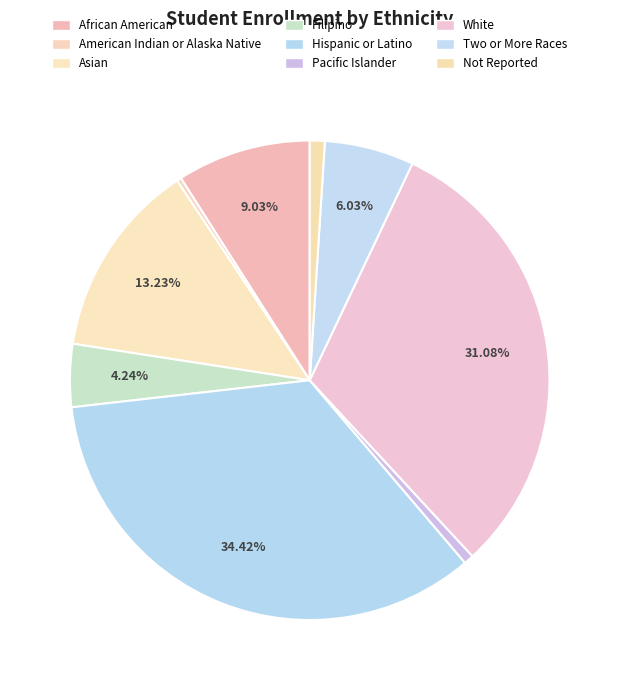

To the nearest percent, what percentage of the pie is Hispanic or Latino?

34%